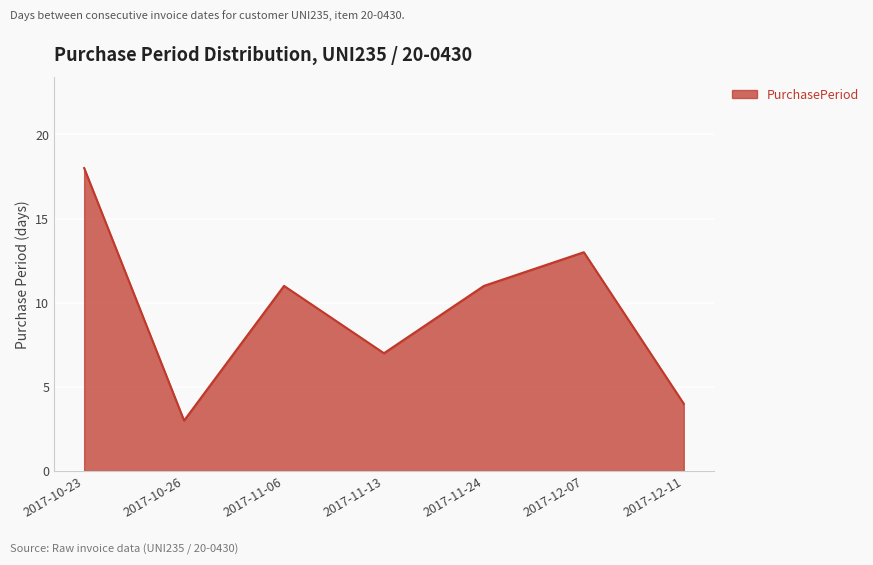

True or false: the data shows 4 at 2017-12-11.

True